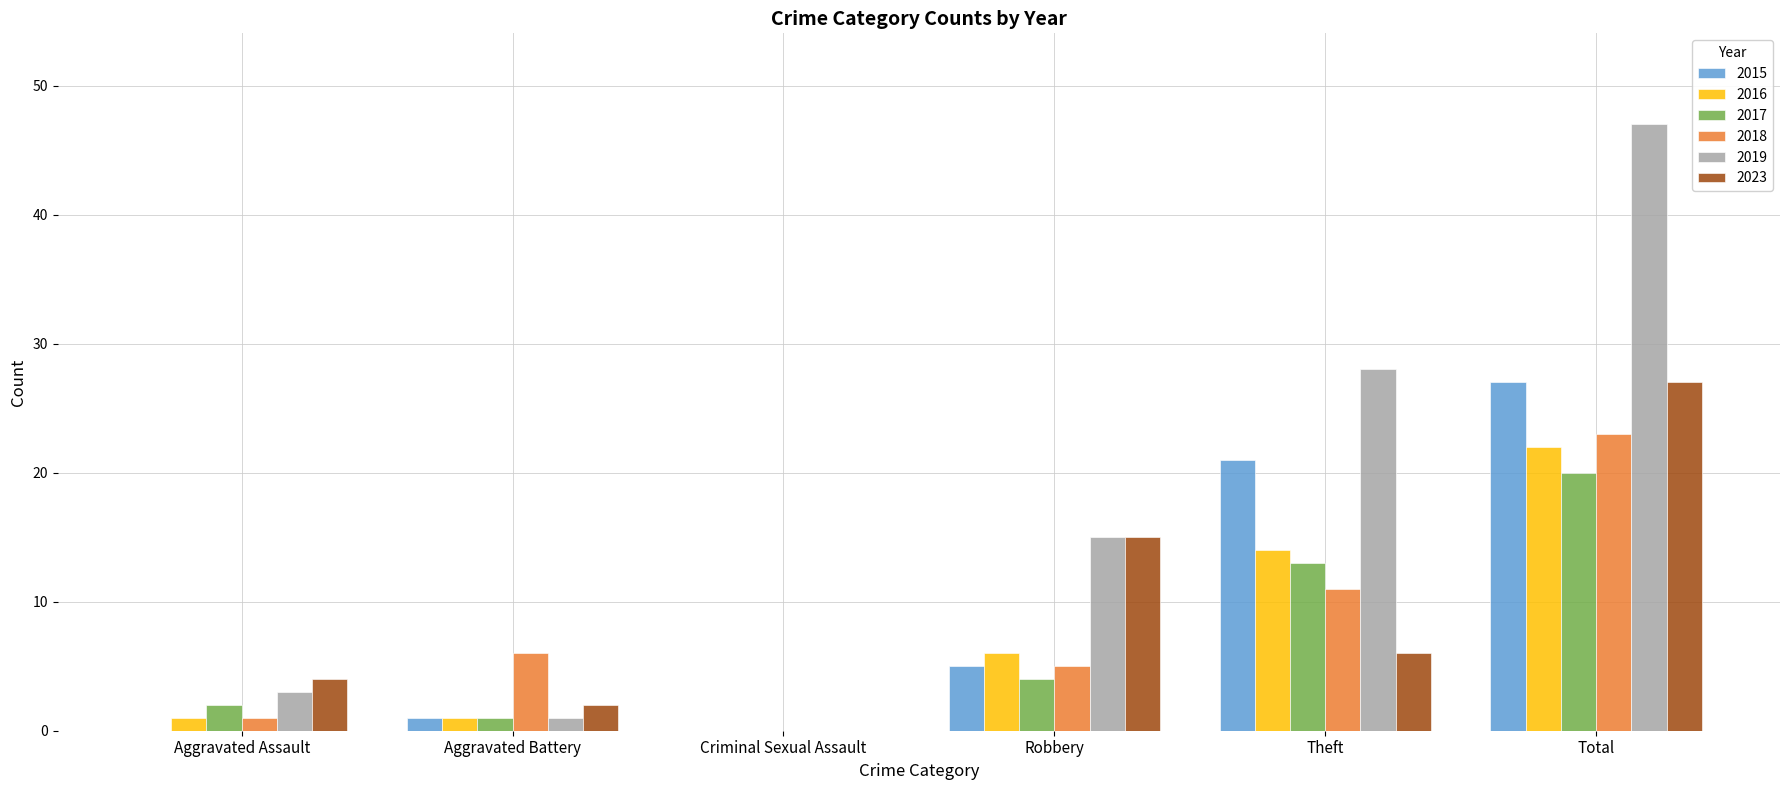

What is the maximum value for 2016?

22